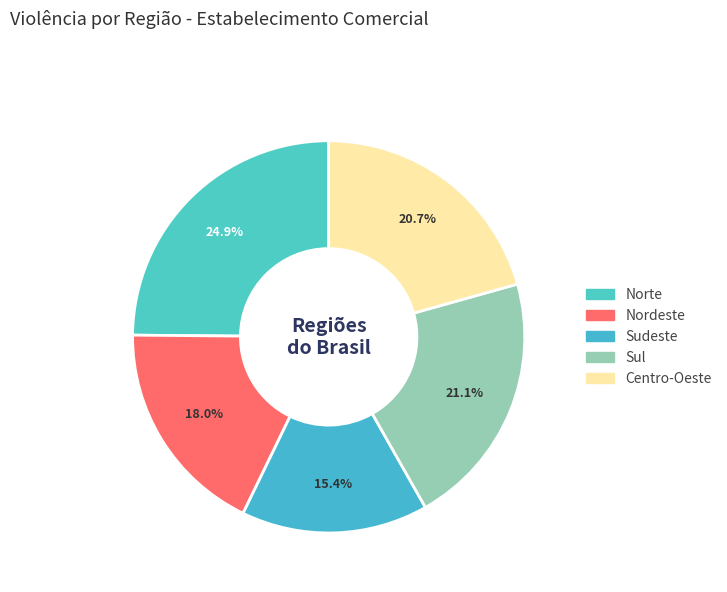

Is the sum of Sudeste and Norte greater than half?

No